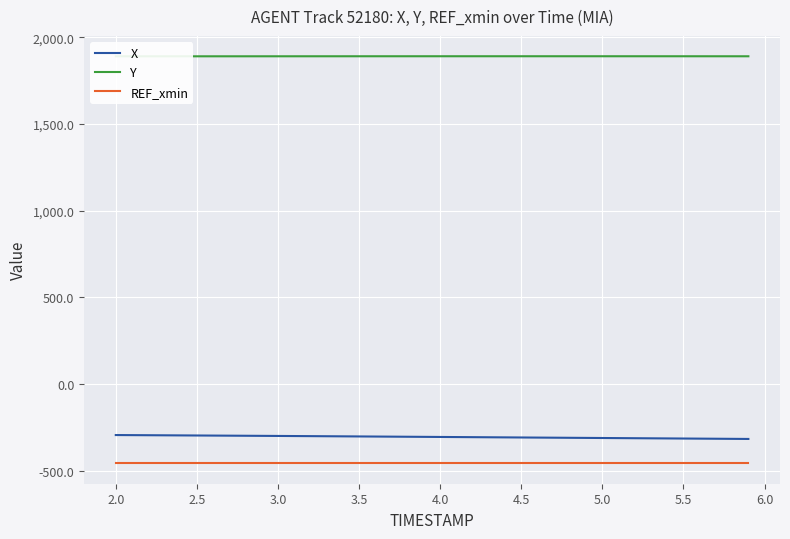

Reading right to left, transcribe all the data shown in this chart.

X: -316.1	-315.4	-314.8	-314.2	-313.6	-313.0	-312.4	-311.8	-311.2	-310.6	-310.0	-309.4	-308.8	-308.2	-307.6	-307.0	-306.4	-305.8	-305.2	-304.6	-304.0	-303.4	-302.8	-302.2	-301.6	-301.0	-300.4	-299.9	-299.3	-298.7	-298.2	-297.7	-297.1	-296.6	-296.1	-295.6	-295.1	-294.6	-294.1	-293.5
Y: 1890.2	1890.2	1890.2	1890.2	1890.3	1890.3	1890.3	1890.3	1890.3	1890.3	1890.3	1890.4	1890.4	1890.4	1890.4	1890.4	1890.4	1890.4	1890.3	1890.3	1890.3	1890.3	1890.3	1890.3	1890.3	1890.2	1890.2	1890.2	1890.2	1890.1	1890.1	1890.1	1890.1	1890.0	1890.0	1890.0	1890.0	1890.0	1890.0	1890.0
REF_xmin: -456.8	-456.8	-456.8	-456.8	-456.8	-456.8	-456.8	-456.8	-456.8	-456.8	-456.8	-456.8	-456.8	-456.8	-456.8	-456.8	-456.8	-456.8	-456.8	-456.8	-456.8	-456.8	-456.8	-456.8	-456.8	-456.8	-456.8	-456.8	-456.8	-456.8	-456.8	-456.8	-456.8	-456.8	-456.8	-456.8	-456.8	-456.8	-456.8	-456.8